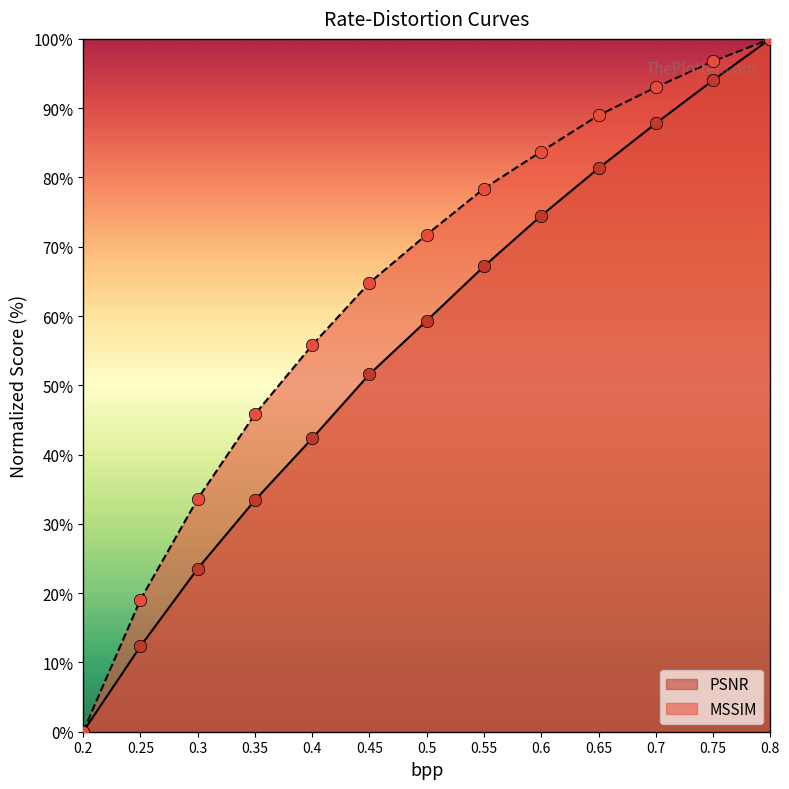

At how many categories does at least one series exceed 85?

4